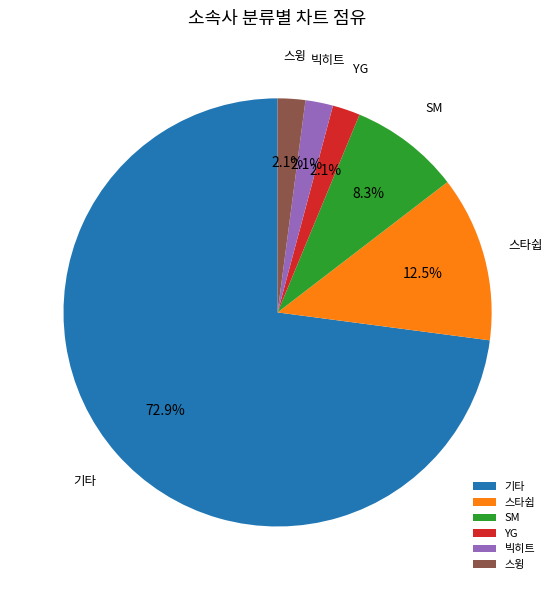

Between SM and 빅히트, which is larger?

SM